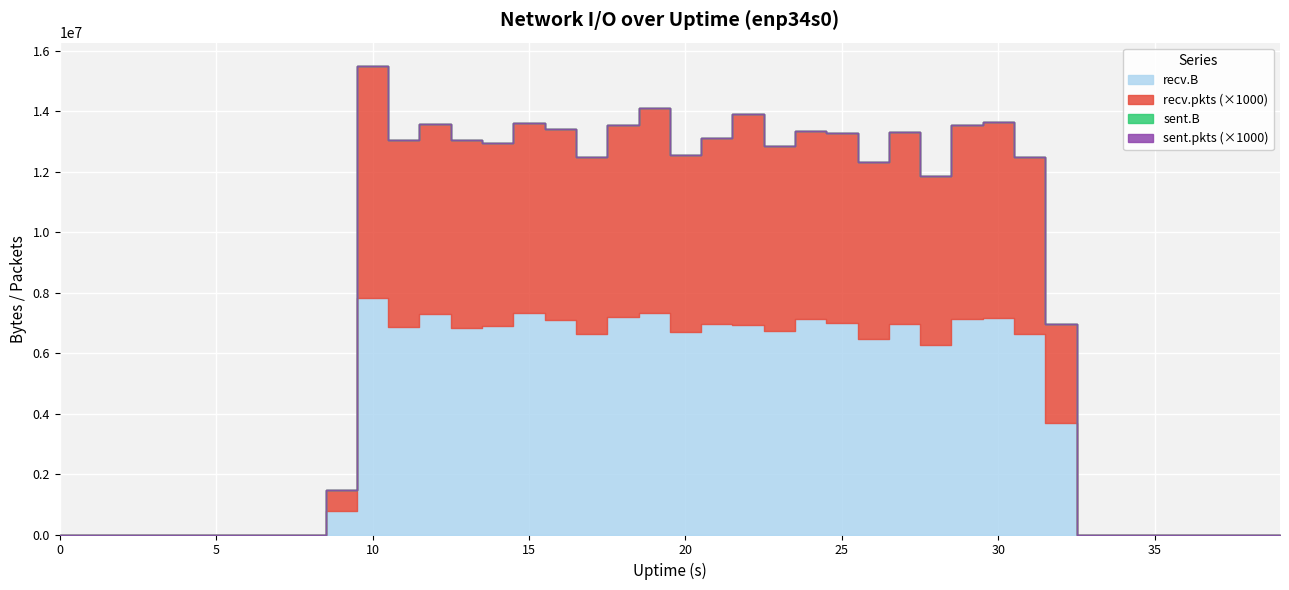

True or false: sent.pkts and sent.B cross at least once.

False